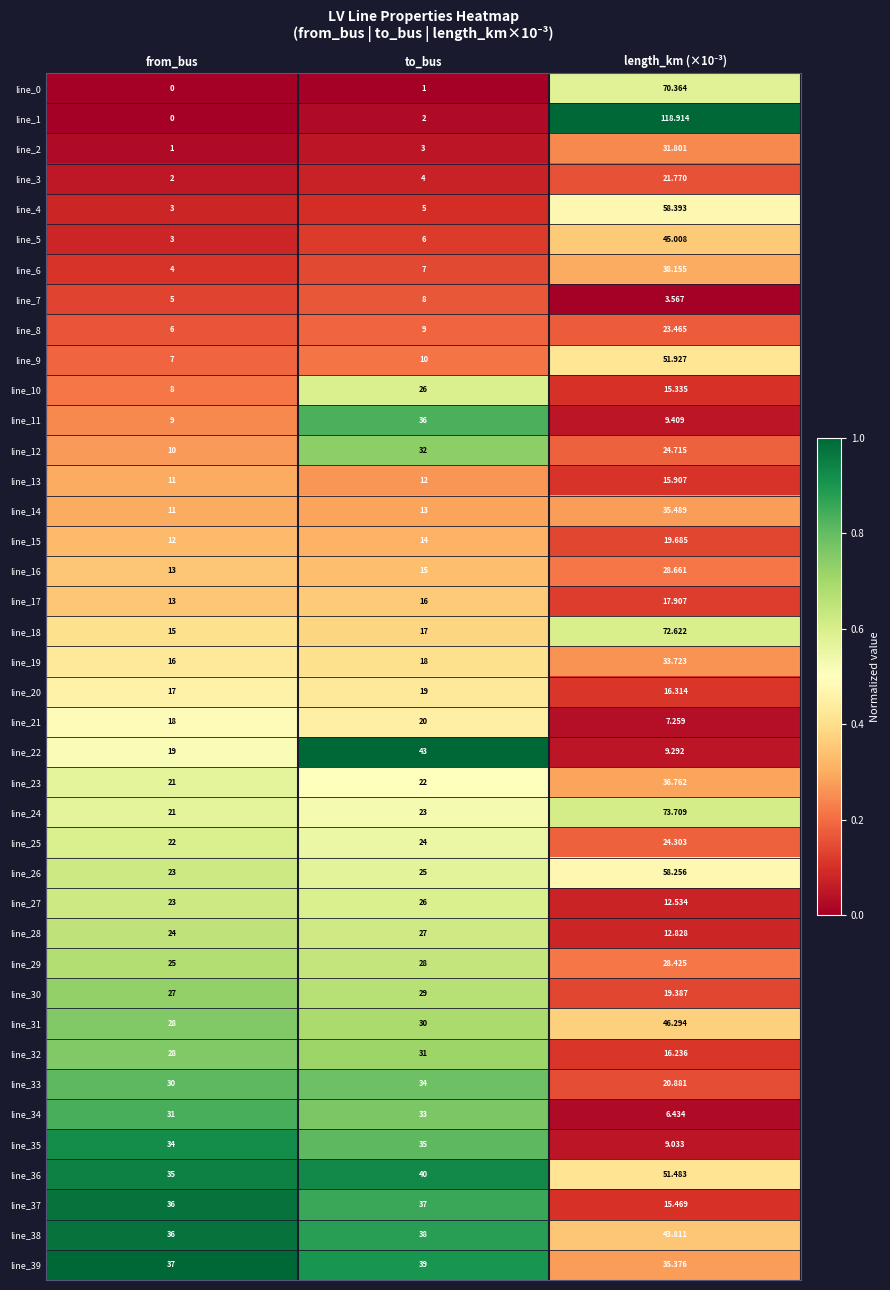

Which category has the highest value in the line_39 series?

to_bus